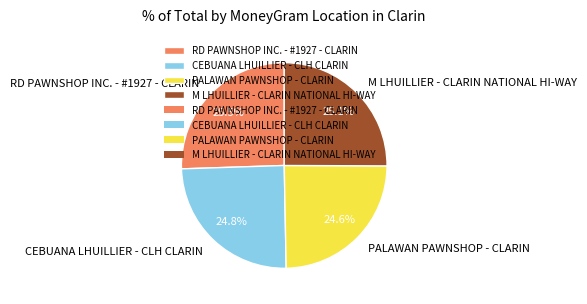

To the nearest percent, what portion does CEBUANA LHUILLIER - CLH CLARIN represent?

25%